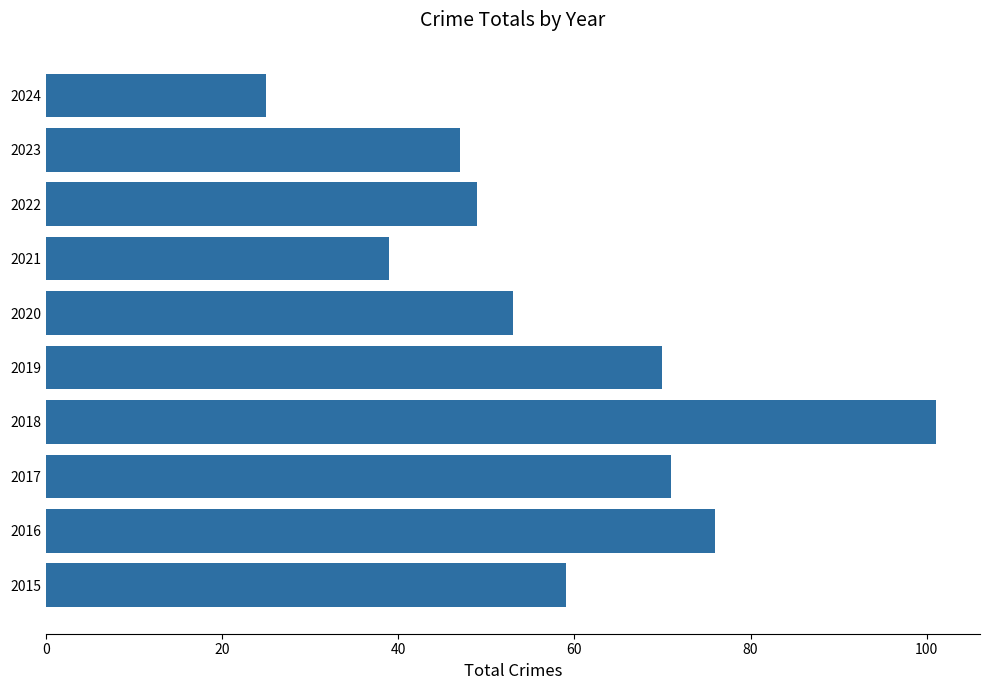

The chart shows a value of 67 at 2021. True or false?

False